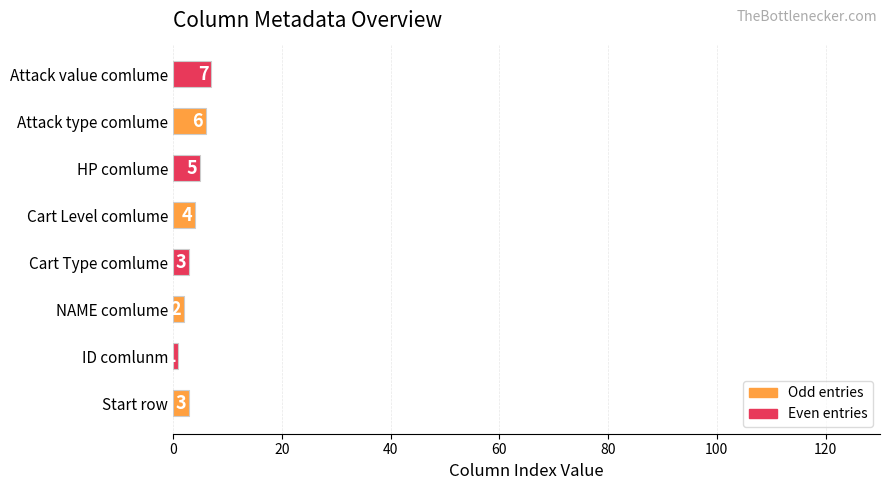

What is the maximum value shown in the chart?

7